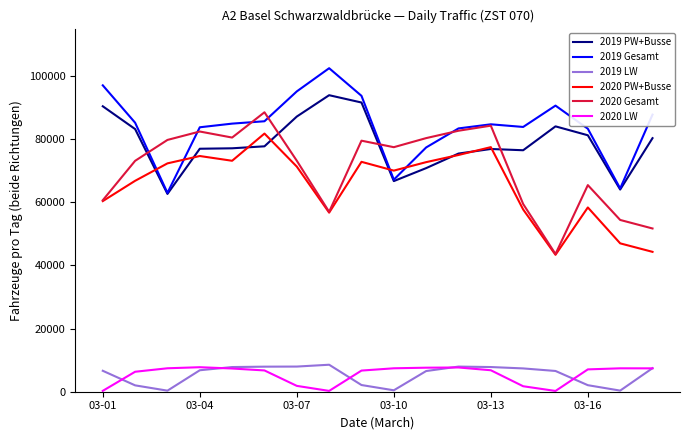

True or false: 2020 PW+Busse and 2019 LW cross at least once.

False